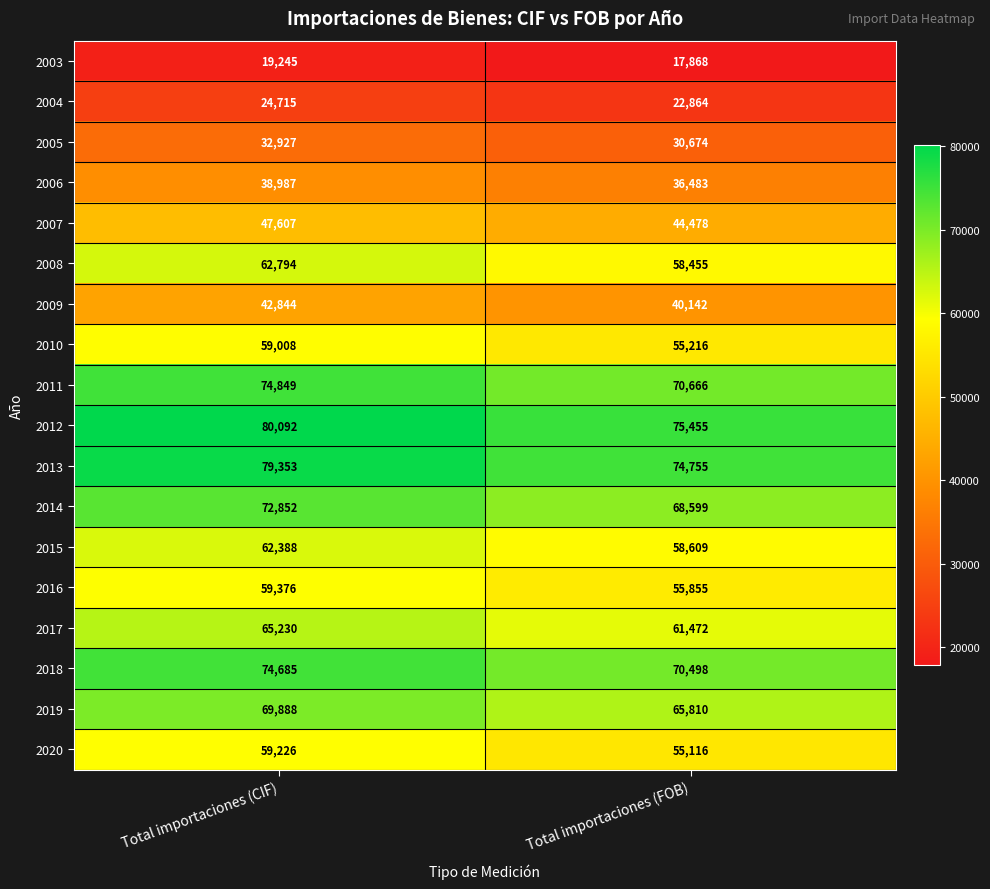

What is the maximum value shown in the chart?

80092